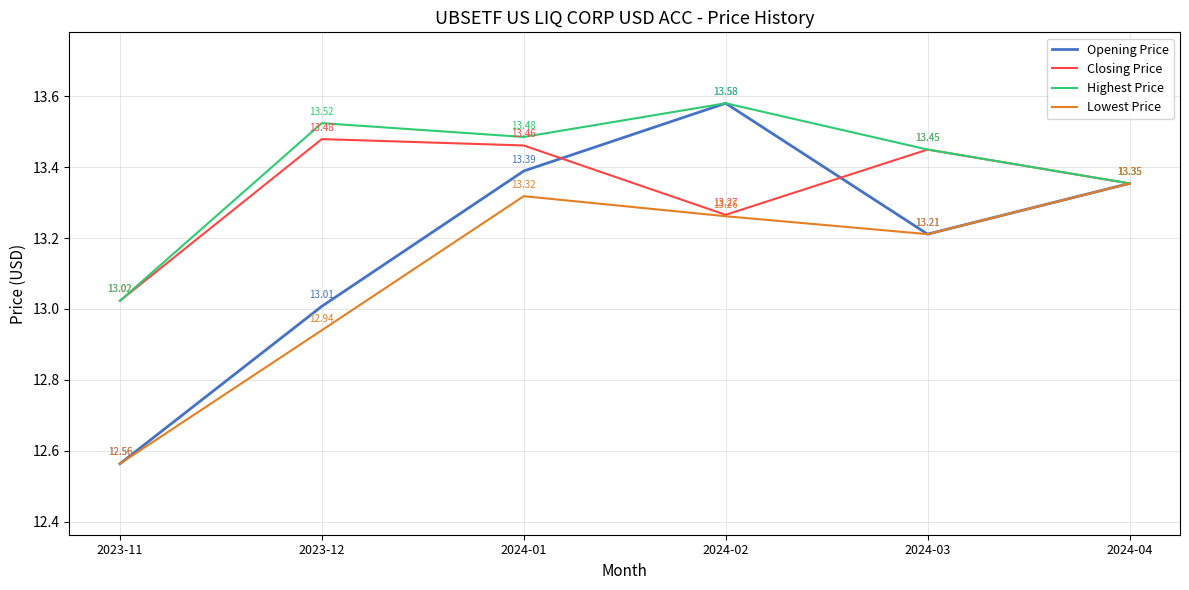

At which category is the sum across all series the highest?

2024-02